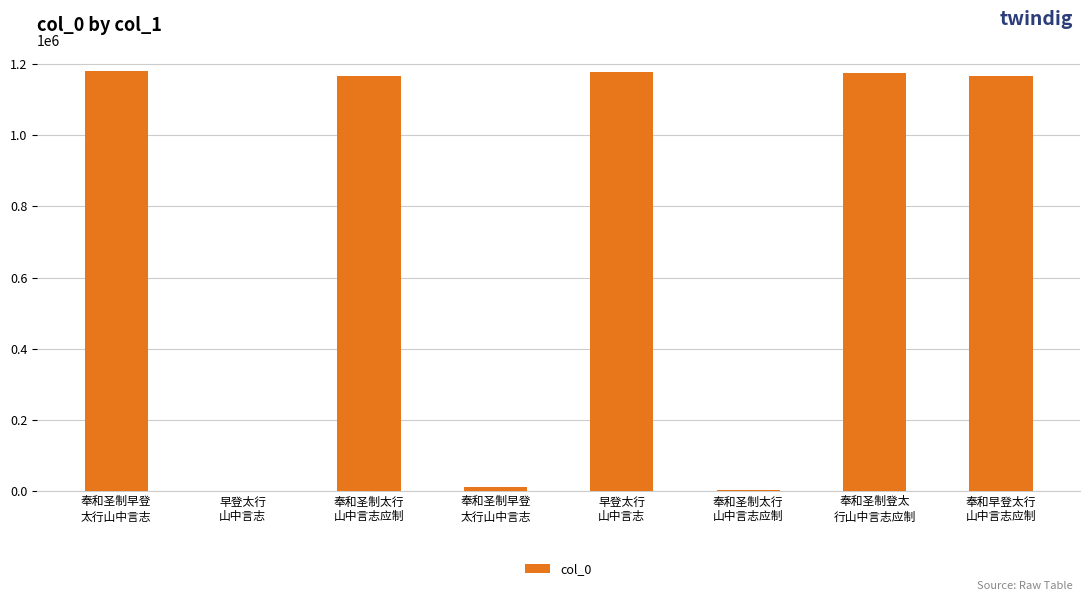

Reading left to right, list all the values displayed in this chart.

1180272	150	1166315	10166	1178959	2124	1175974	1166689